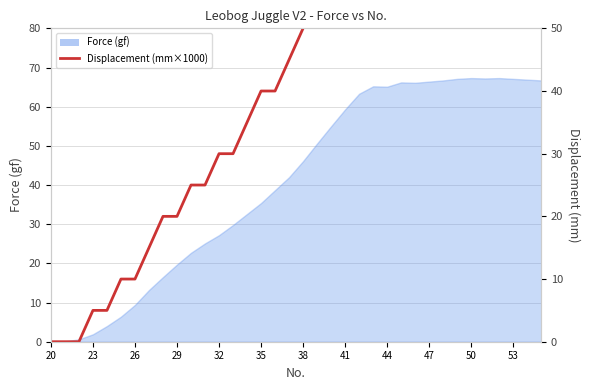

The value at 12 is 11. True or false?

False